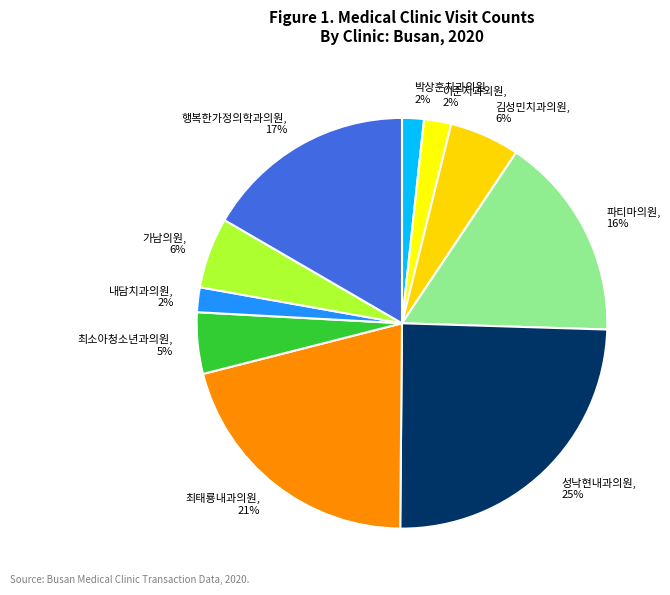

Which has a higher value, 이준치과의원, 2% or 가남의원, 6%?

가남의원, 6%